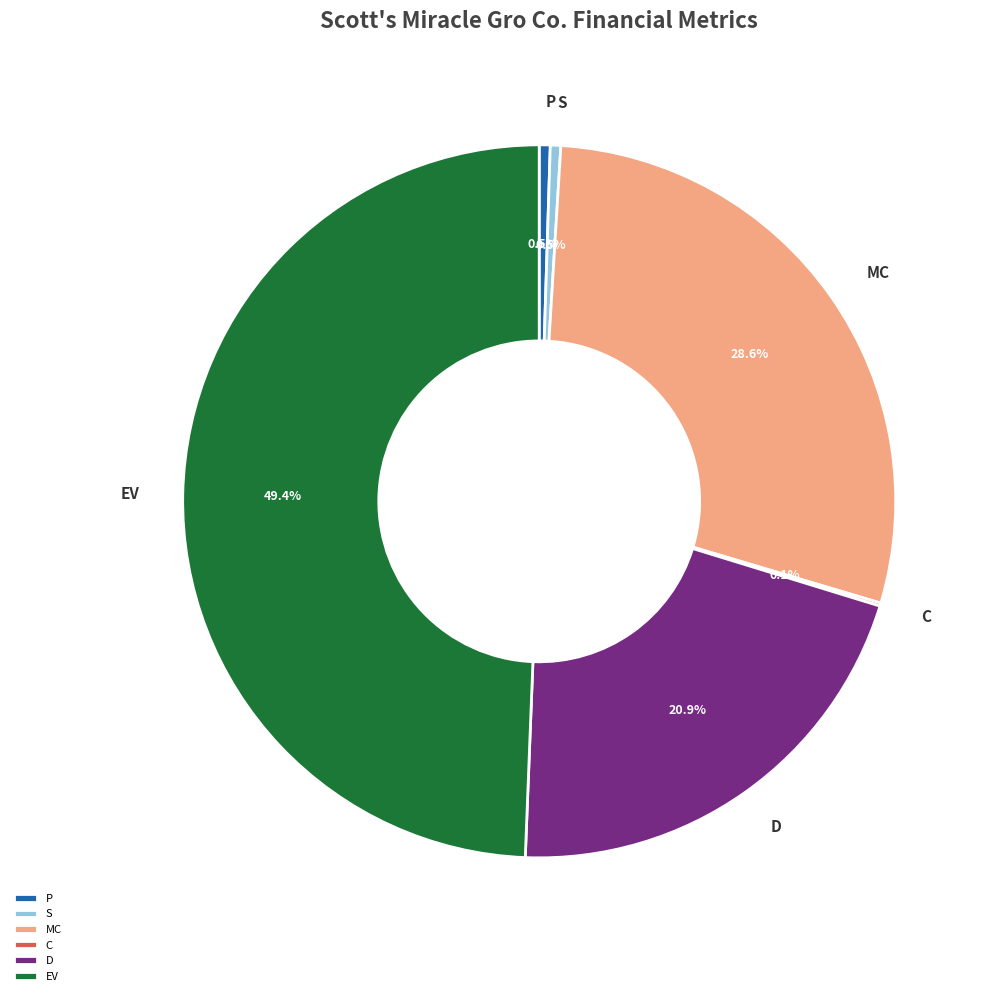

To the nearest percent, what is the average slice percentage?

17%